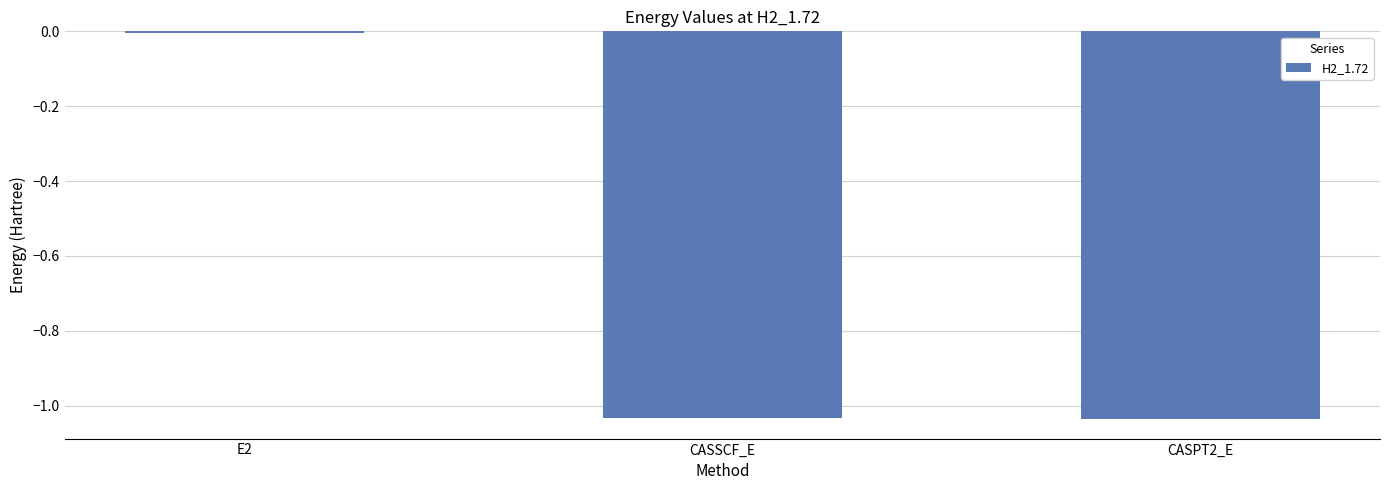

Where does the data first go above -1?

E2